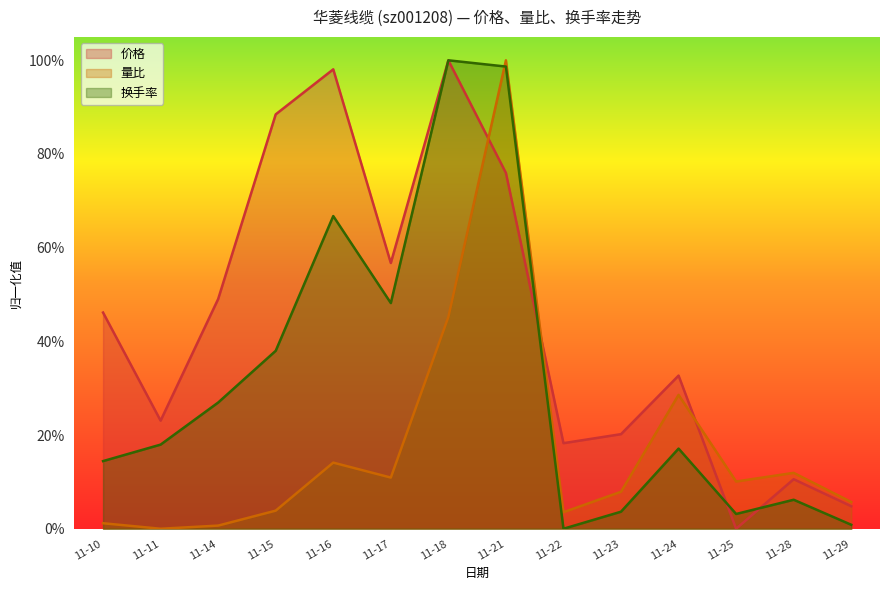

After their last crossing, which series has the higher values: 价格 or 量比?

量比